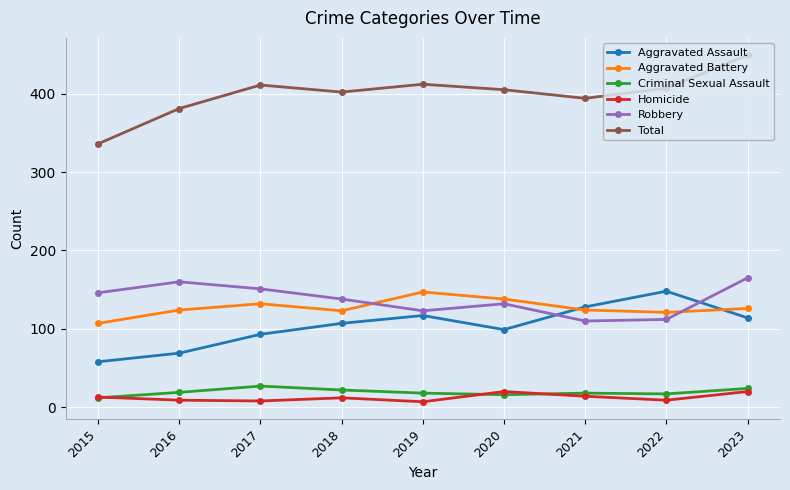

Count the number of data series in this chart.

6